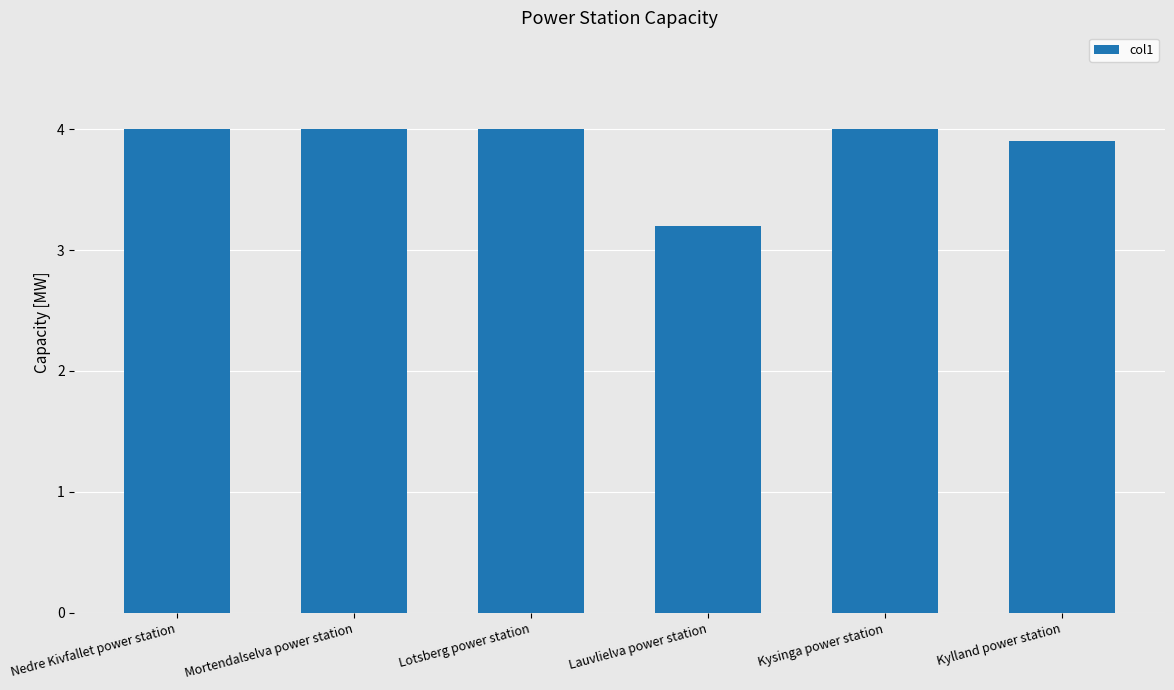

What is the average value?

3.9